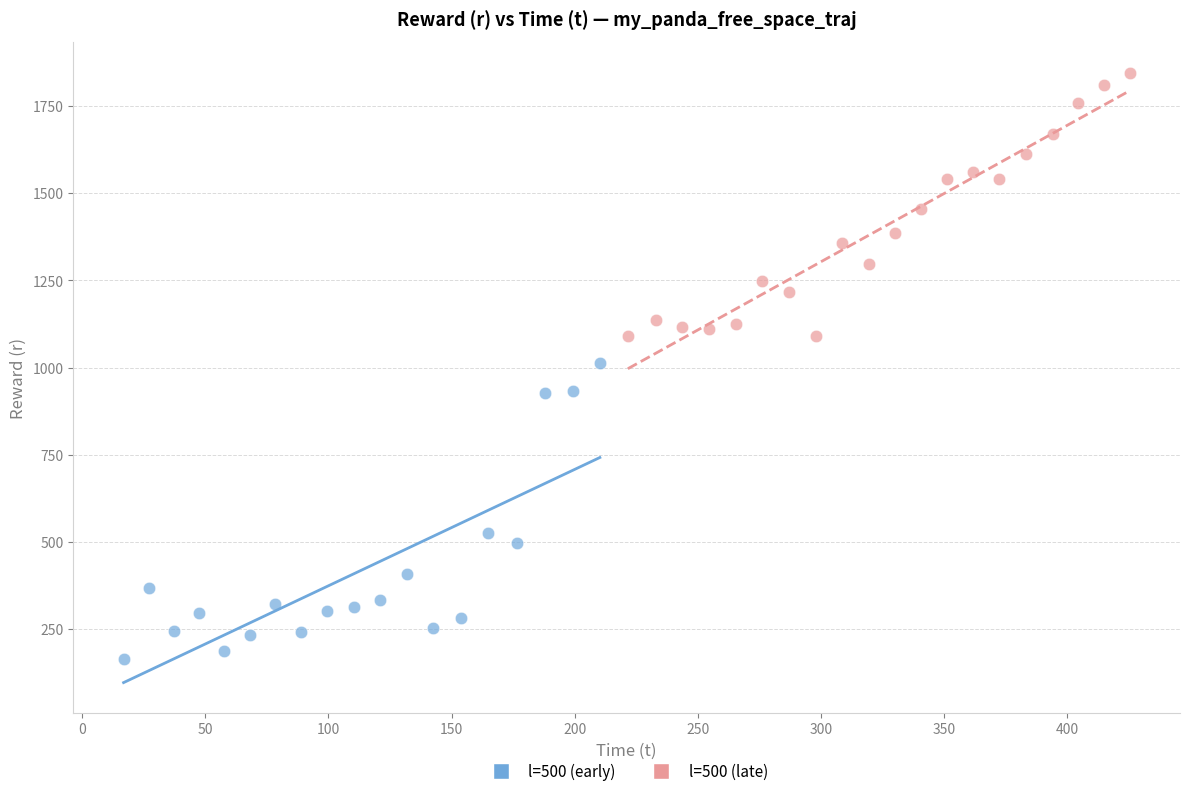

What are all the series names shown in the legend?

l=500 (early), l=500 (late)